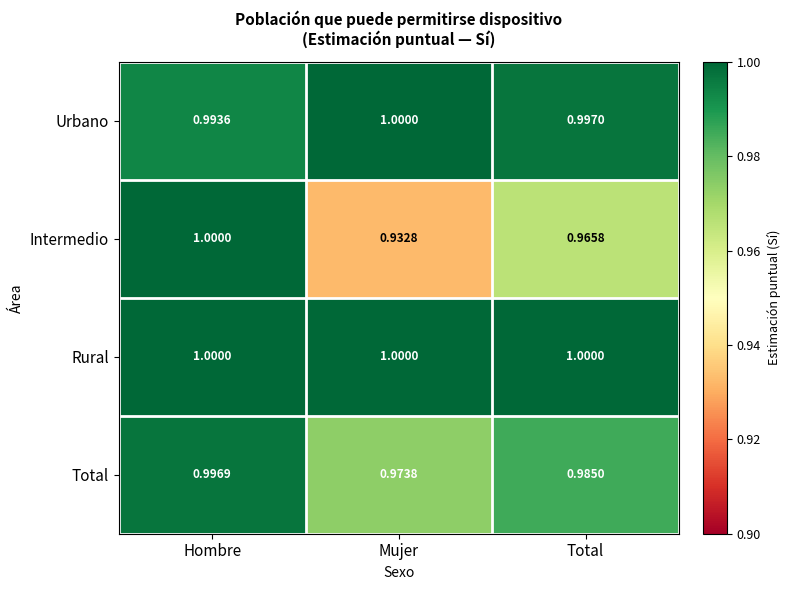

At Total, list the series in order from smallest to largest.

Intermedio, Total, Urbano, Rural